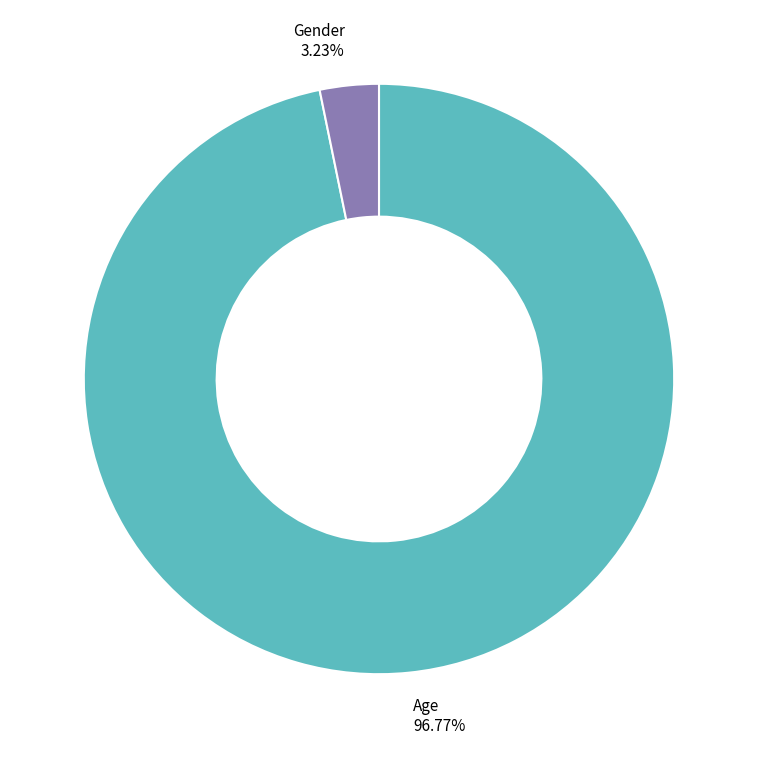

Which slice is the largest?

Age